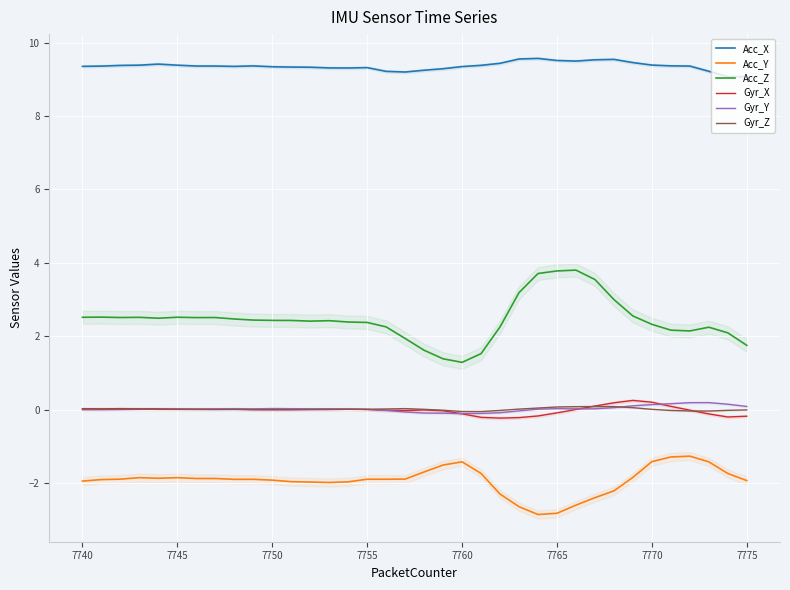

What is the lowest value of the Acc_X series?

9.1